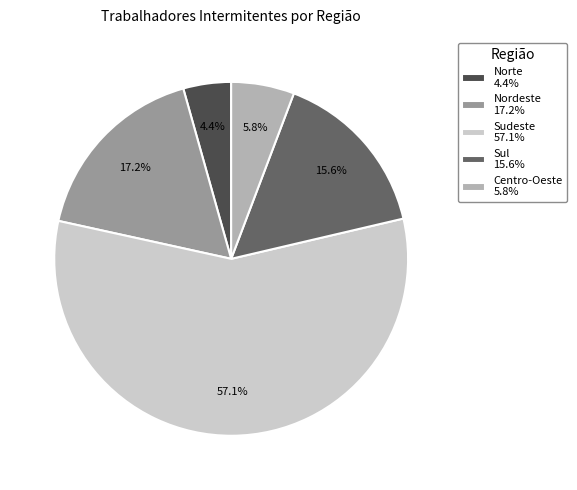

Which slice is the smallest?

Norte